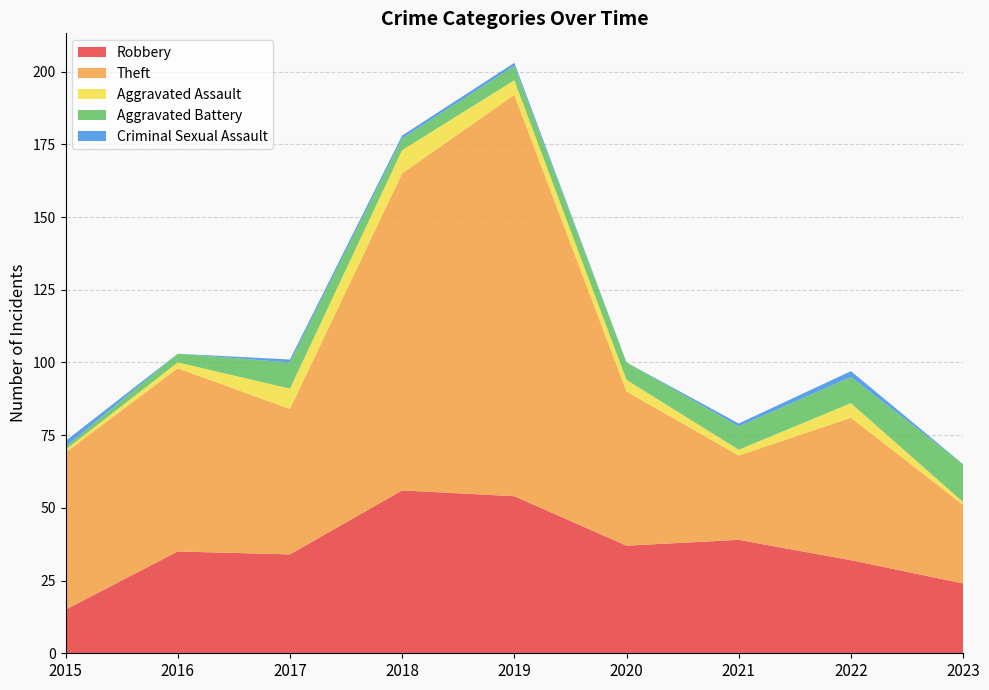

Reading right to left, list all the values displayed in this chart.

Robbery: 24	32	39	37	54	56	34	35	15
Theft: 27	49	29	53	138	109	50	63	54
Aggravated Assault: 1	5	2	4	5	8	7	2	1
Aggravated Battery: 13	9	8	6	5	4	9	3	1
Criminal Sexual Assault: 0	2	1	0	1	1	1	0	2